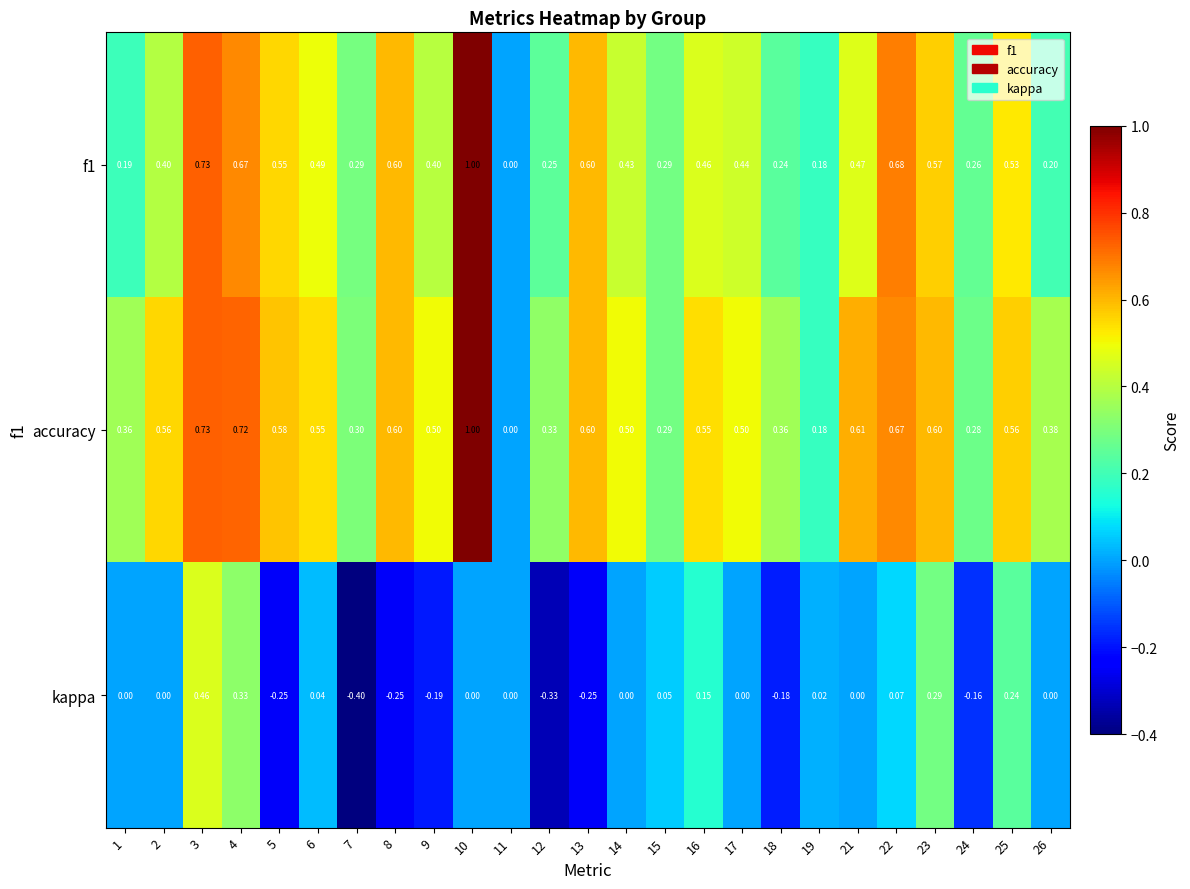

How many values in f1 are above zero?

24